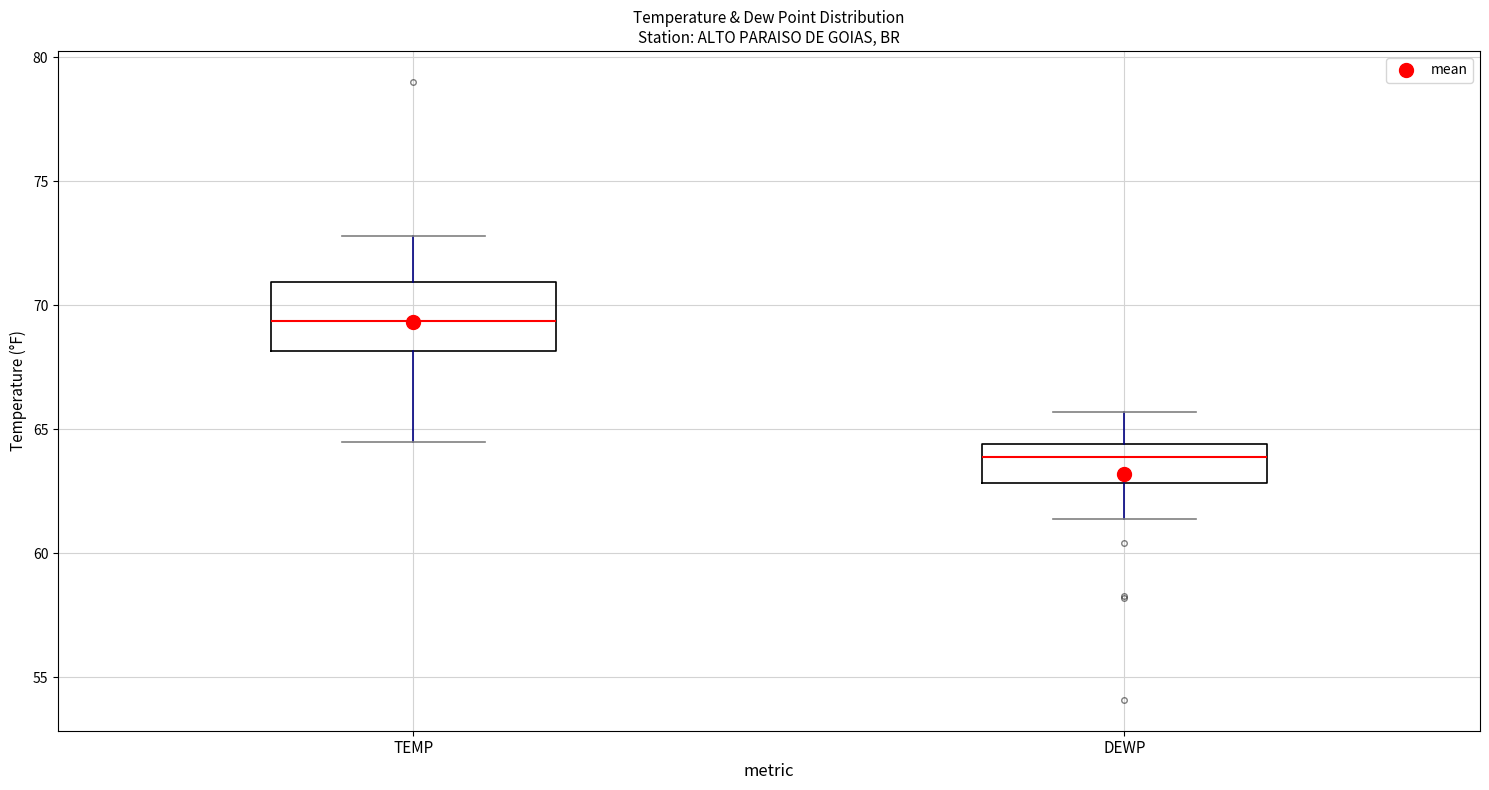

Comparing the boxes themselves (not the whiskers), which one is the tallest?

TEMP